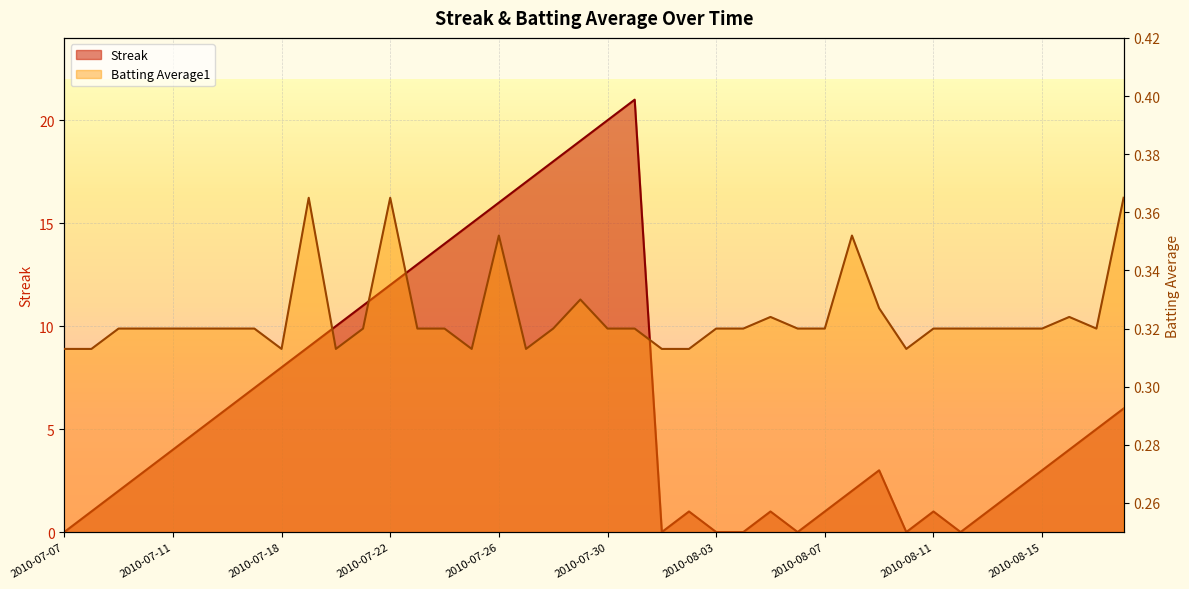

What is the label of the 19th point from the right?

2010-07-31